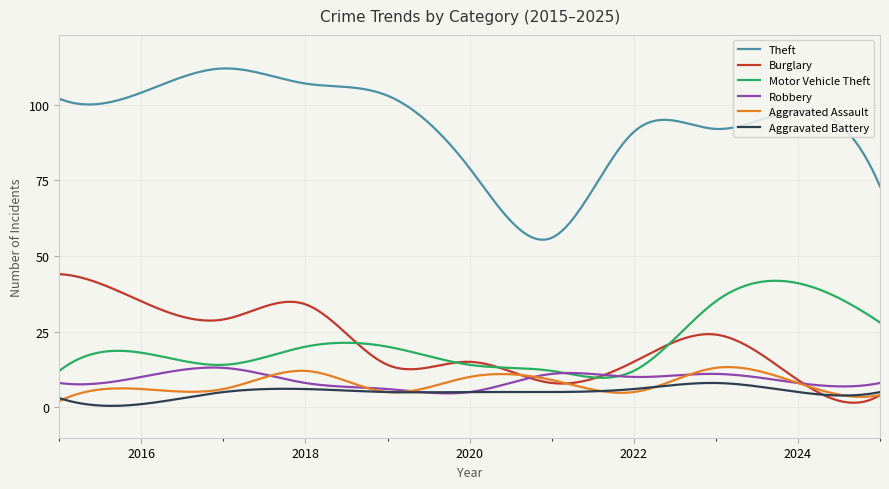

Which series has the largest range (max minus min)?

Theft